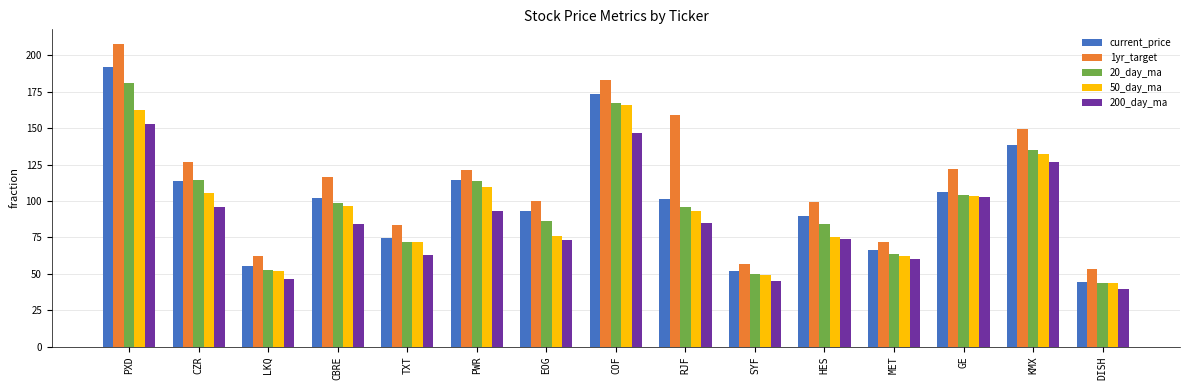

Which category has the highest value across all series?

PXD